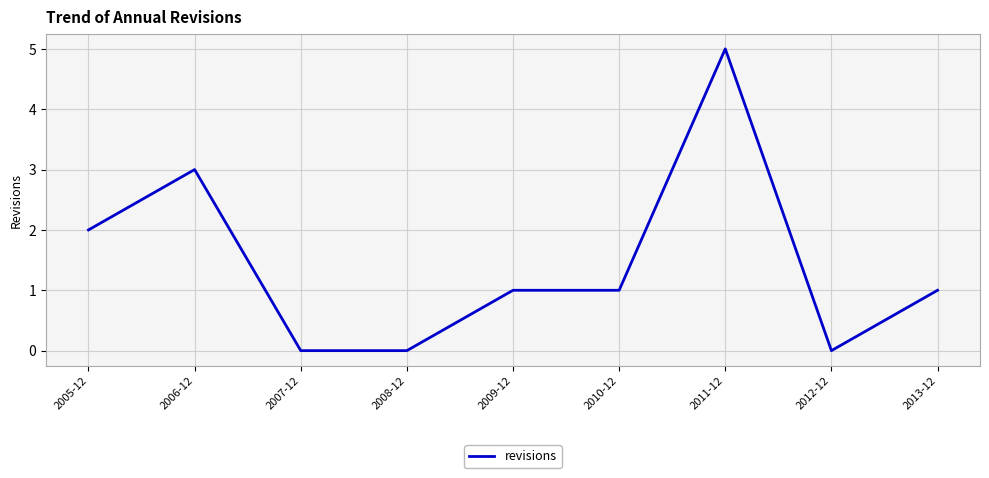

The chart shows a value of -3 at 2012-12. True or false?

False